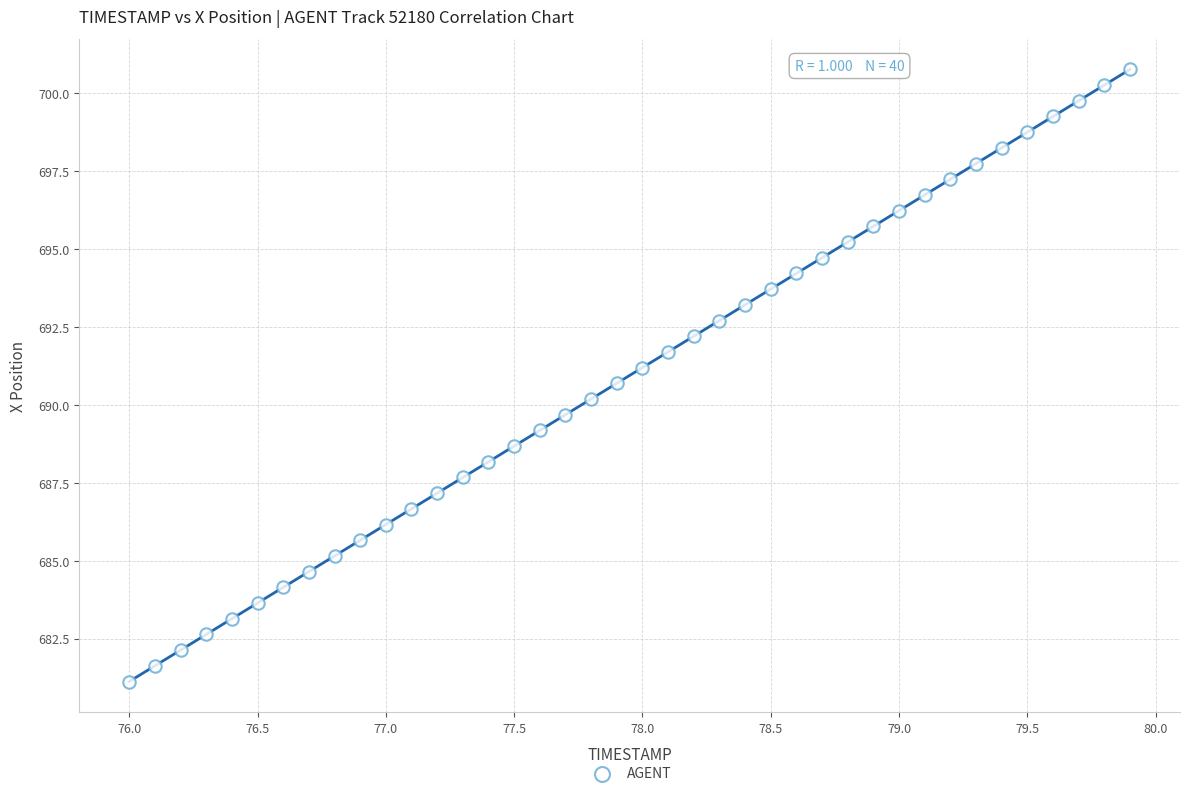

What is the range of X values (max minus min)?

3.9